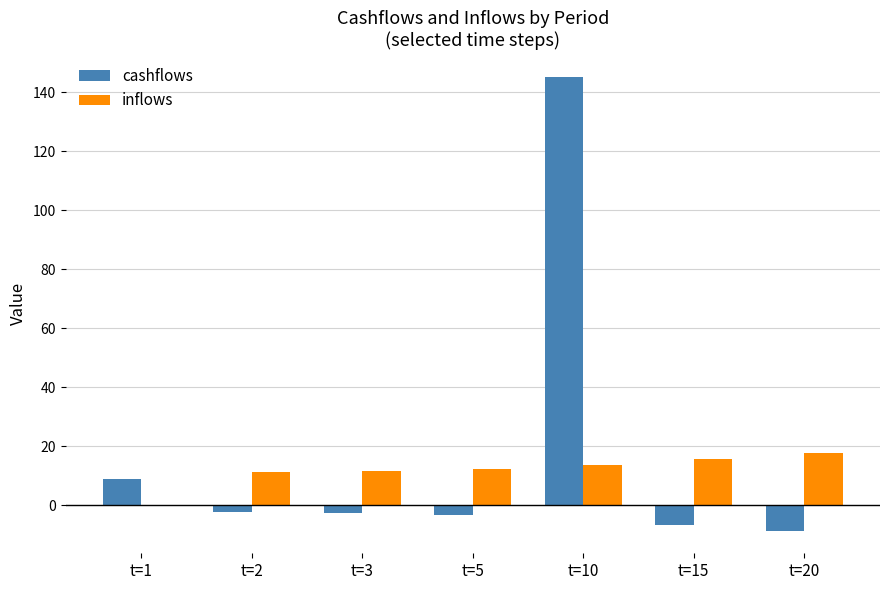

Which series has the largest total across all categories?

cashflows